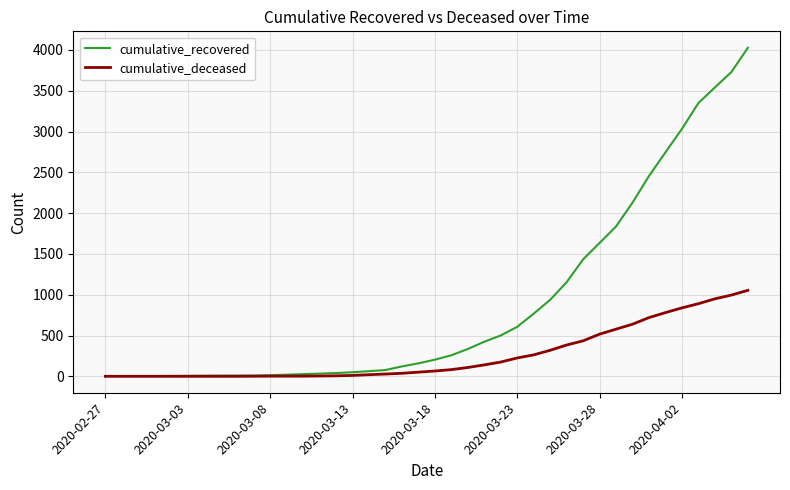

Which series has the largest range (max minus min)?

cumulative_recovered